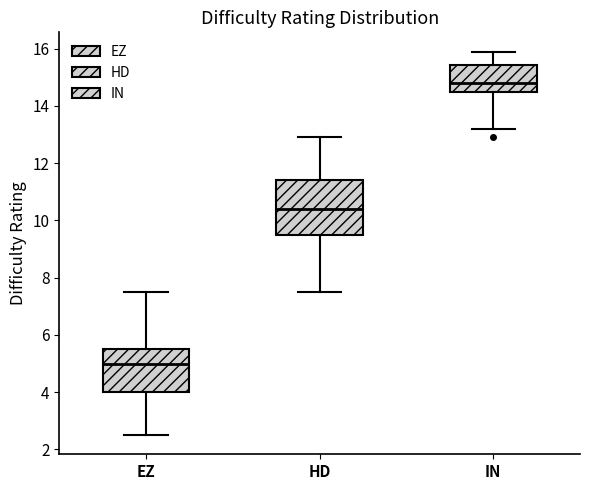

Reading left to right, read every box against the y-axis: the position of its median line, the range the box covers, and the ends of its whiskers. The values are not printed on the chart, so give them approximately, as read against the axis.

EZ: median 5.0, box 4.0 to 5.6, whiskers 2.6 to 7.6
HD: median 10.4, box 9.6 to 11.4, whiskers 7.6 to 13.0
IN: median 14.8, box 14.4 to 15.4, whiskers 13.2 to 16.0